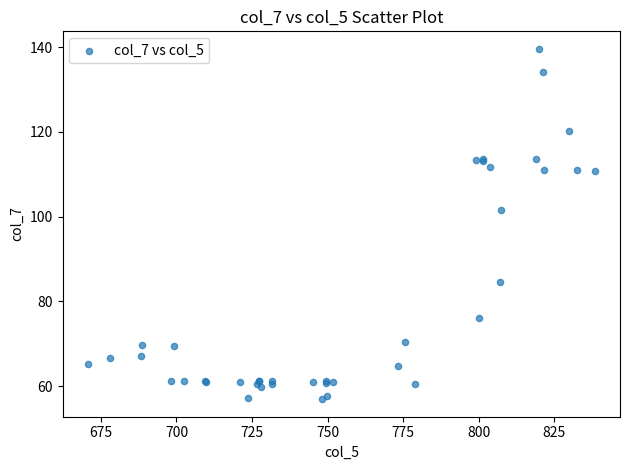

What Y value in the scatter plot is closest to 98?

101.5